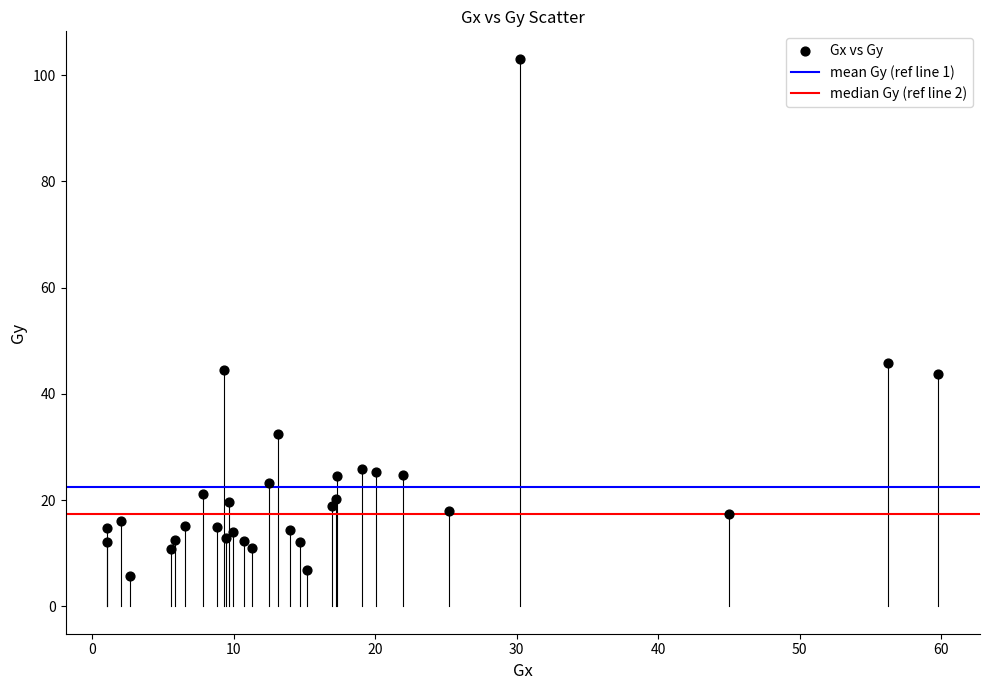

What Y value in the scatter plot is closest to 54?

45.8